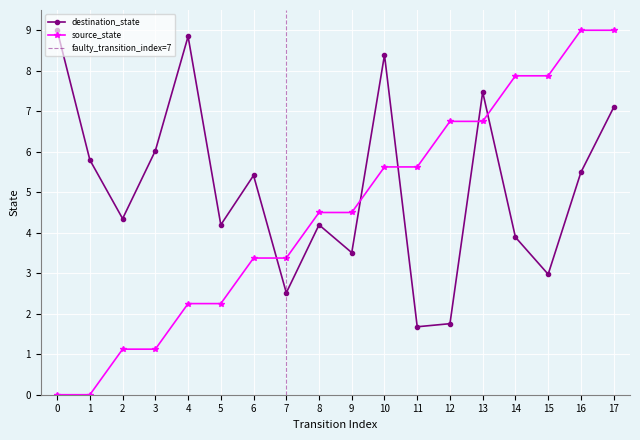

Which category has the highest value across all series?

16